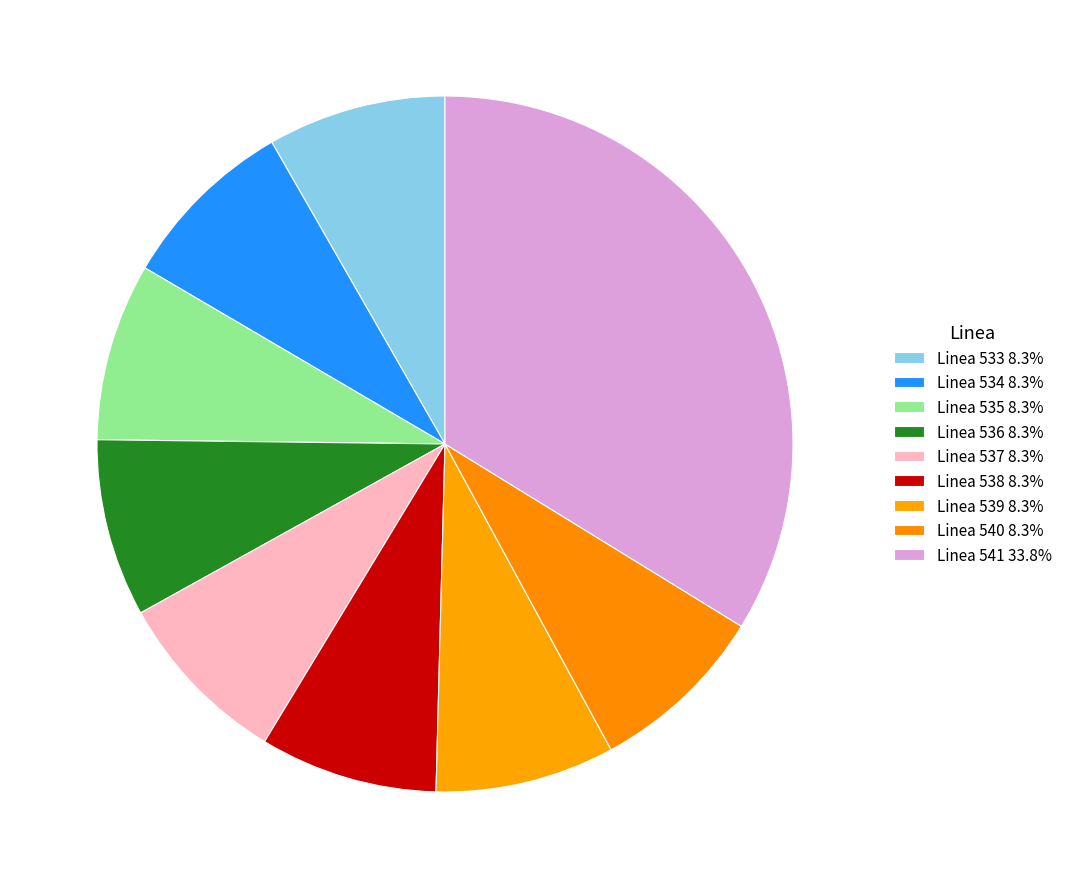

Which slice is the largest?

Linea 541